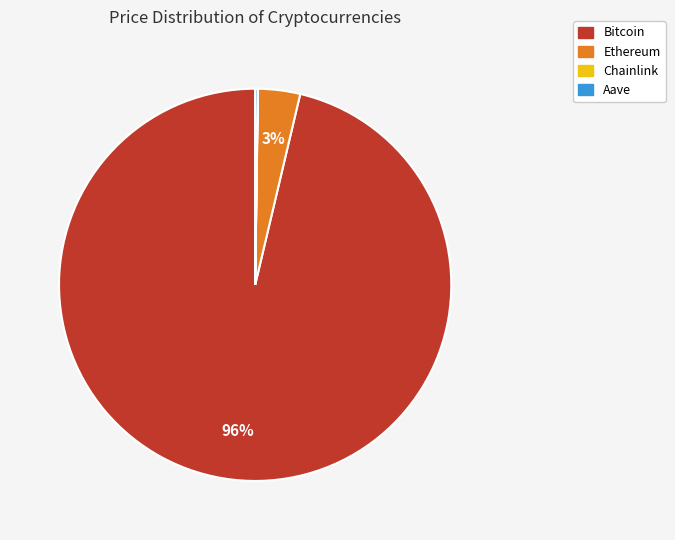

Combined, do Ethereum and Bitcoin account for over 50%?

Yes